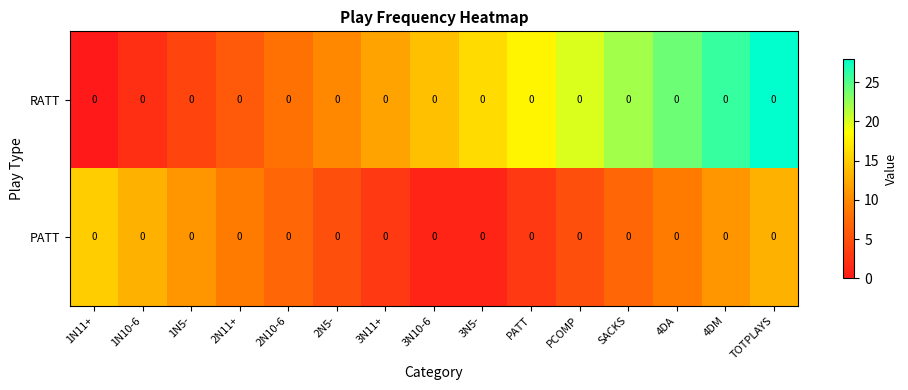

The PATT series shows 5 at PCOMP. True or false?

True